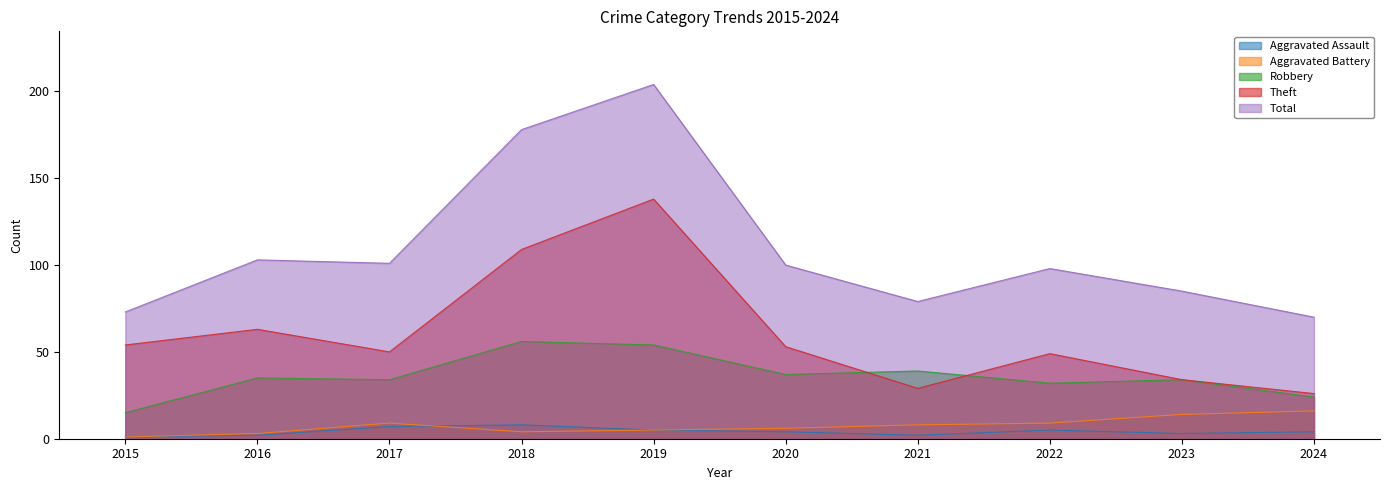

Reading left to right, transcribe all the data shown in this chart.

Aggravated Assault: 2015=1	2016=2	2017=7	2018=8	2019=5	2020=4	2021=2	2022=5	2023=3	2024=4
Aggravated Battery: 2015=1	2016=3	2017=9	2018=4	2019=5	2020=6	2021=8	2022=9	2023=14	2024=16
Robbery: 2015=15	2016=35	2017=34	2018=56	2019=54	2020=37	2021=39	2022=32	2023=34	2024=24
Theft: 2015=54	2016=63	2017=50	2018=109	2019=138	2020=53	2021=29	2022=49	2023=34	2024=26
Total: 2015=73	2016=103	2017=101	2018=178	2019=204	2020=100	2021=79	2022=98	2023=85	2024=70